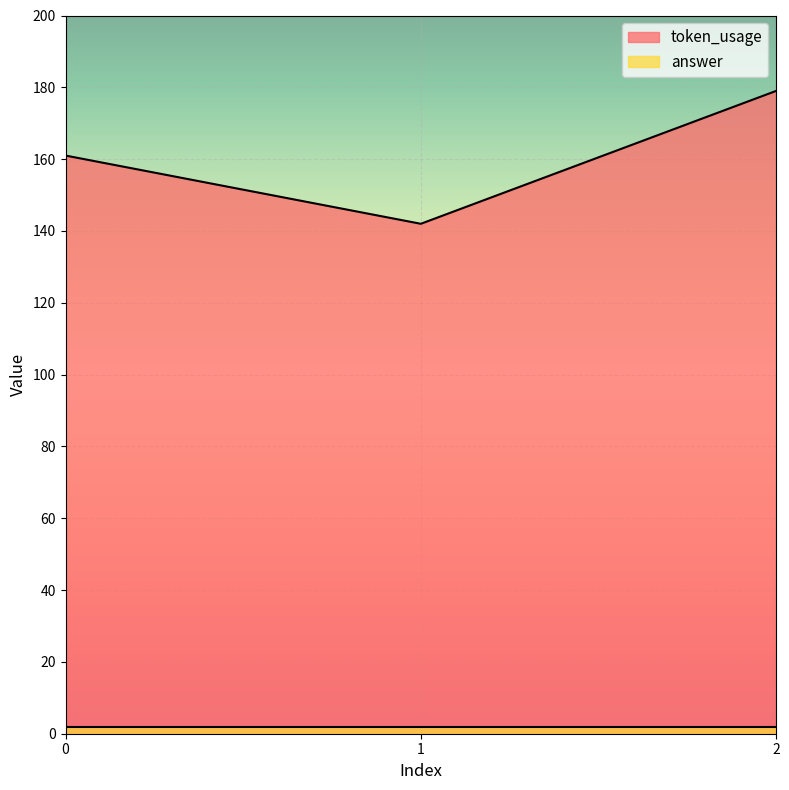

Reading right to left, what are all the values shown in this chart?

2=179	1=142	0=161